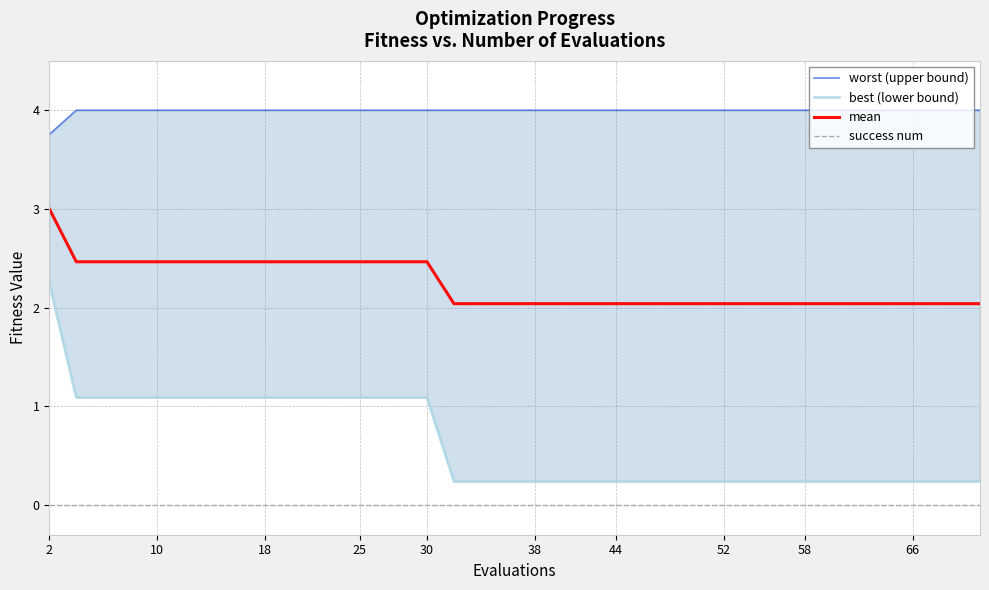

True or false: success num and mean intersect in this chart.

False